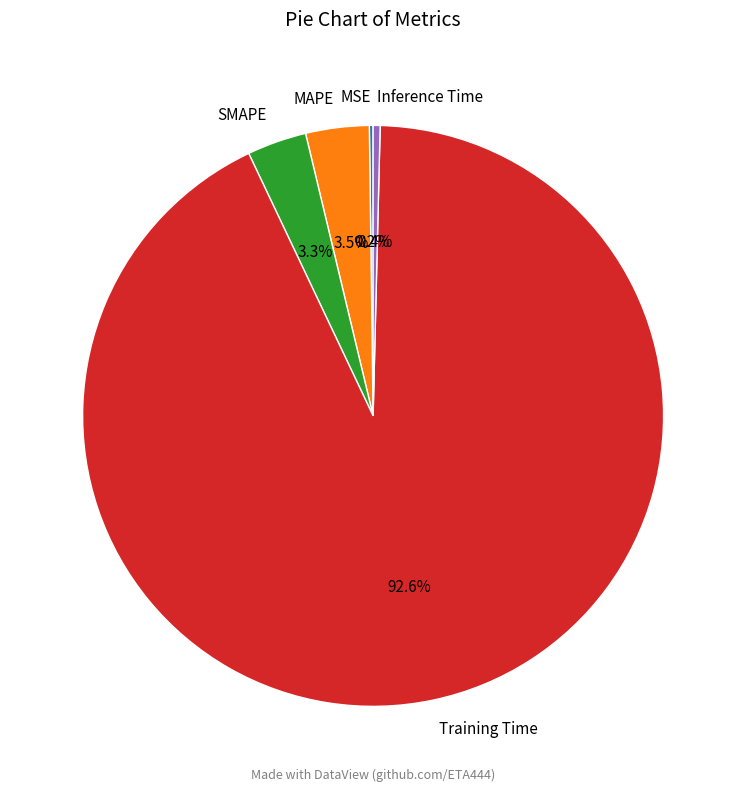

What is the total percentage of Training Time and Inference Time?

93.0%